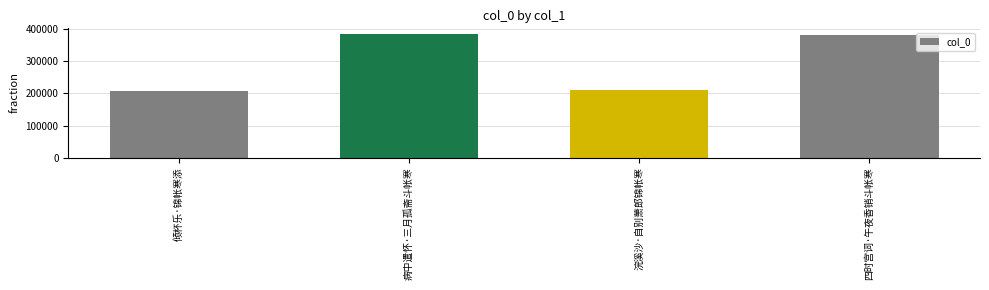

What is the greatest value displayed?

383667